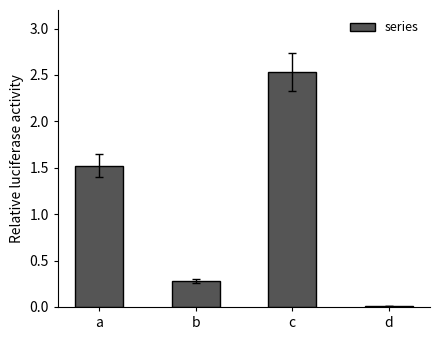

Rank the categories by value from lowest to highest.

d, b, a, c